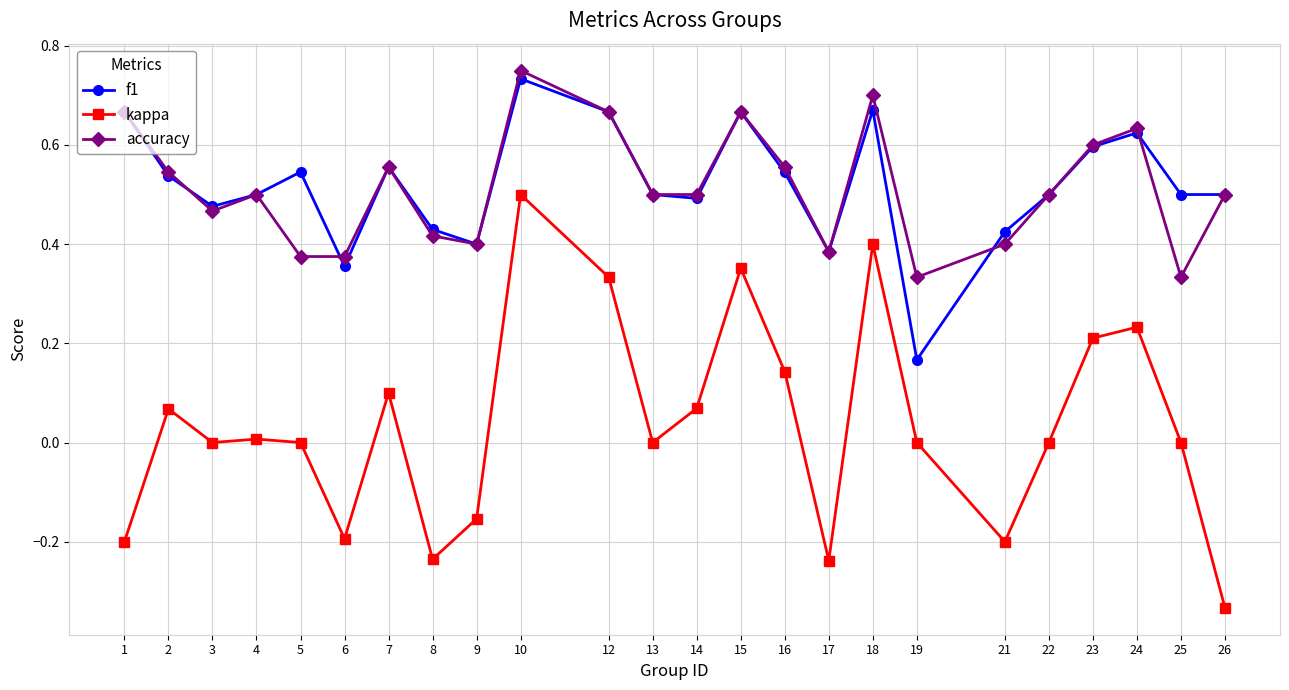

True or false: f1 has more than 0 points higher than both neighbors.

True